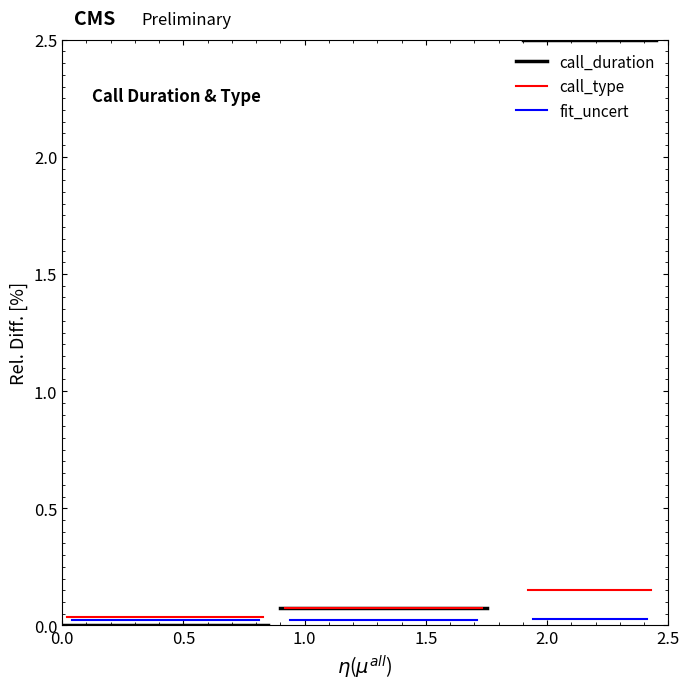

Between 0.0 and 0.5, which series saw the biggest shift?

call_duration